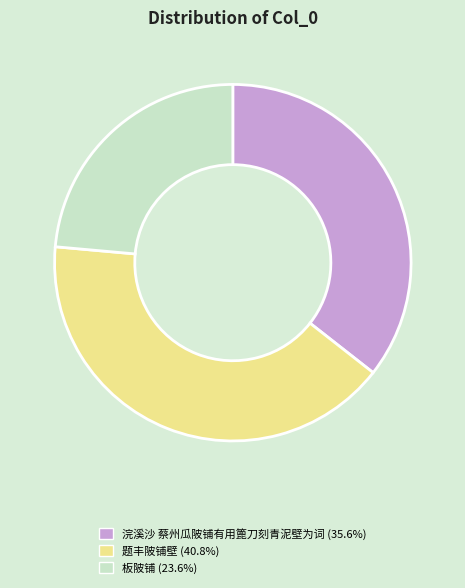

Between 浣溪沙 蔡州瓜陂铺有用篦刀刻青泥壁为词 and 题丰陂铺壁, which is larger?

题丰陂铺壁